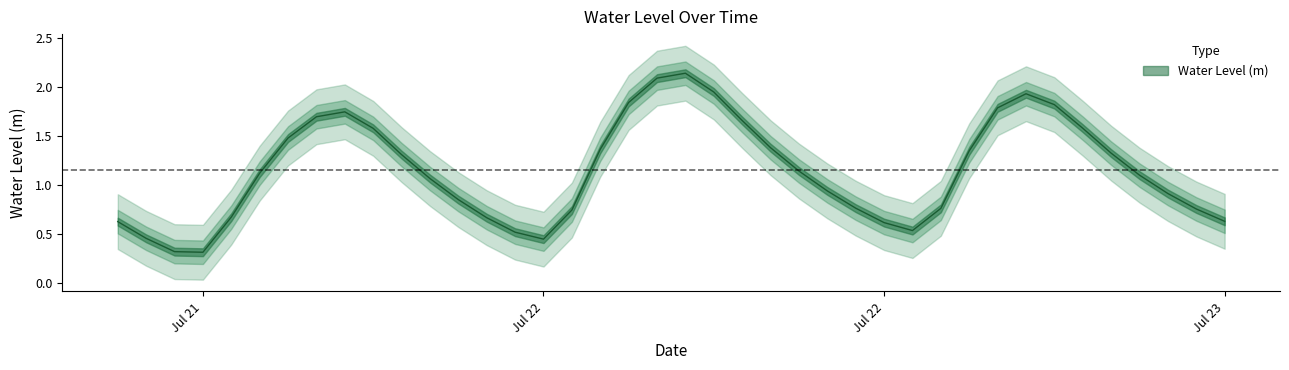

At which label does the data first exceed 1?

2023-07-21 23:00:00